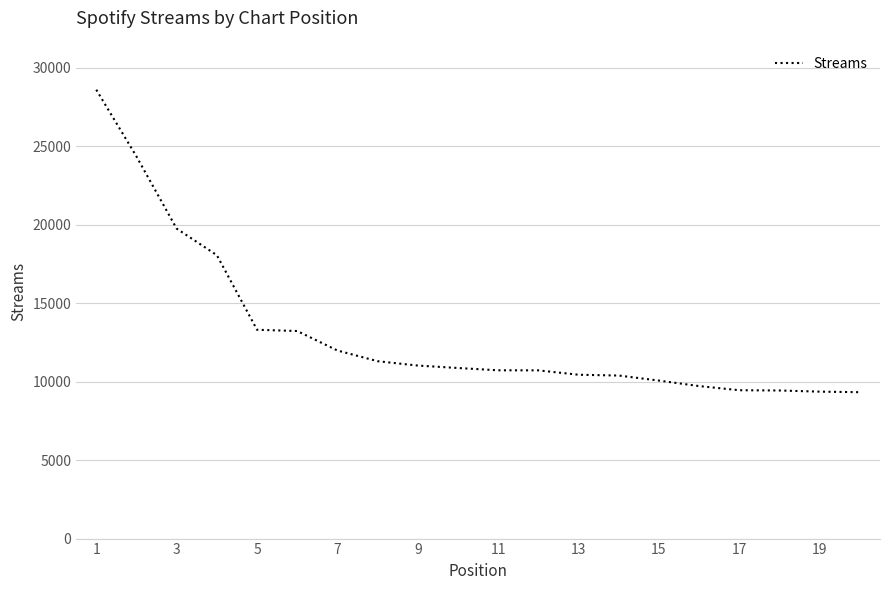

What is the minimum value shown in the chart?

9329